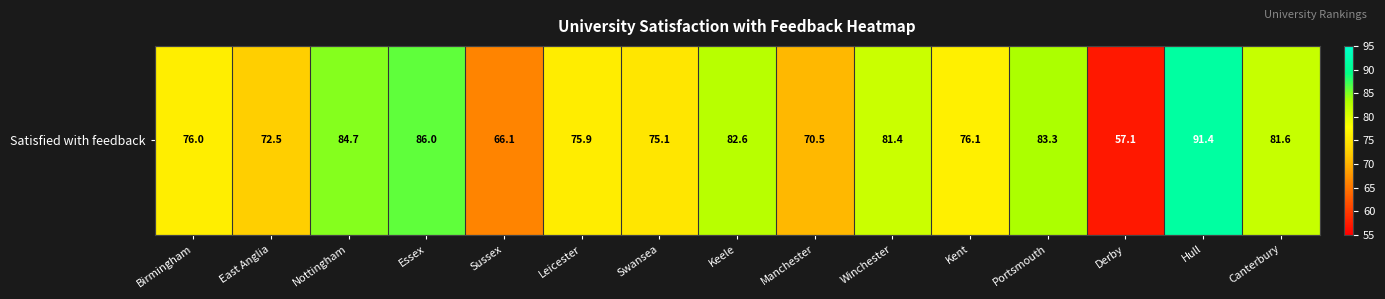

What is the minimum value shown in the chart?

57.1